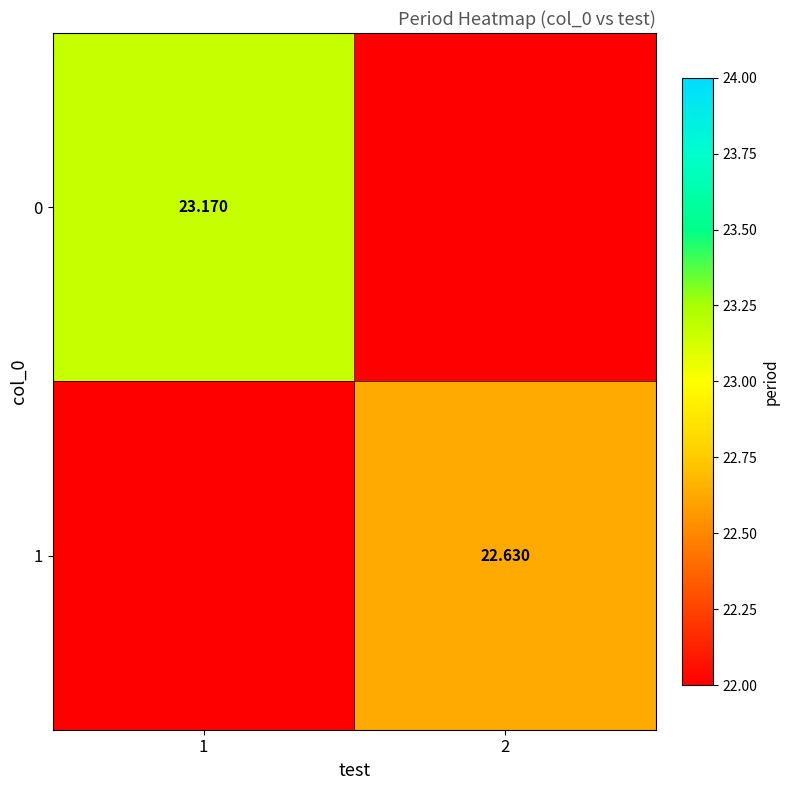

Is the value of 0 at 2 greater than the value of 1 at 1?

No